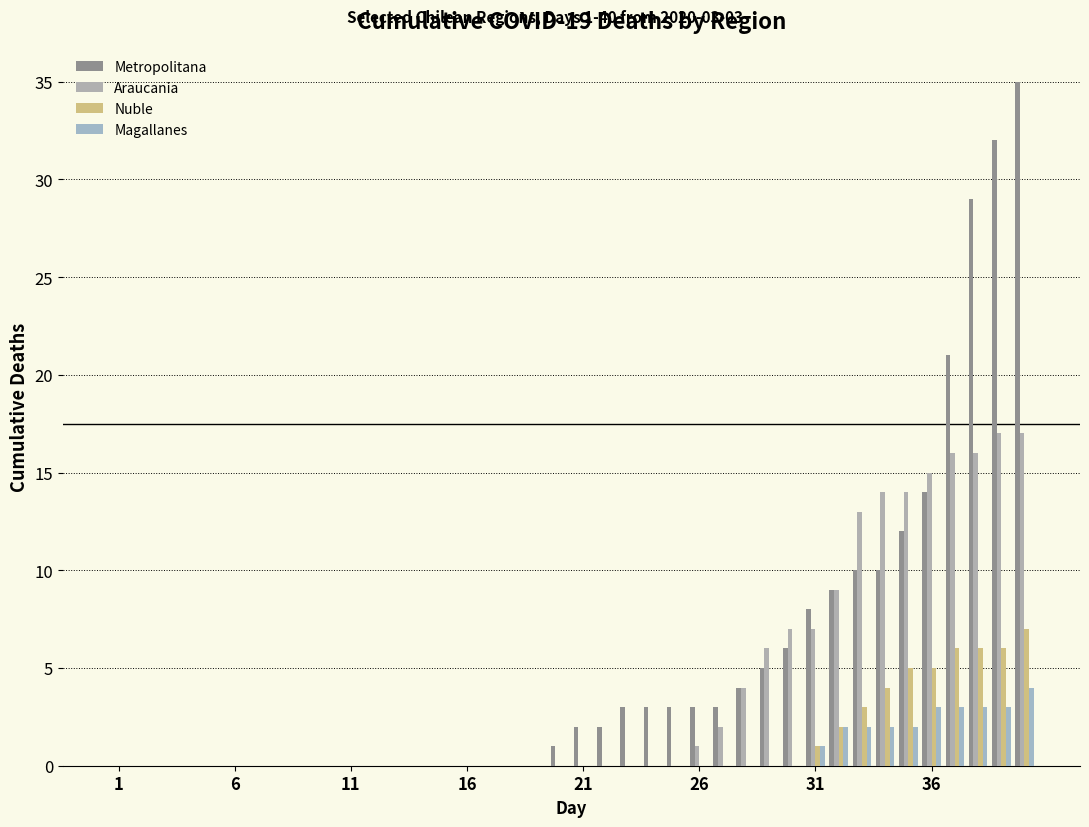

How many distinct data groups are displayed?

4